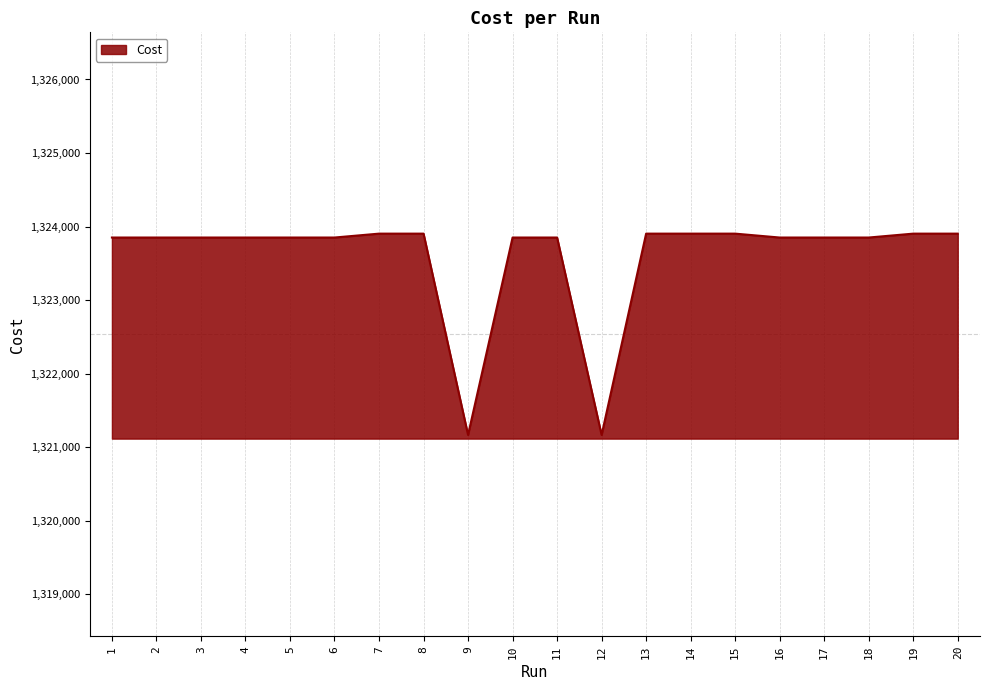

What is the sum of all values?

26472023.0